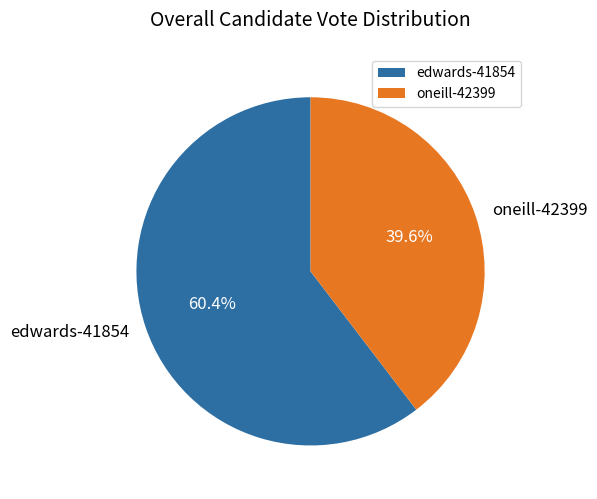

To the nearest percent, what percentage of the pie is oneill-42399?

40%